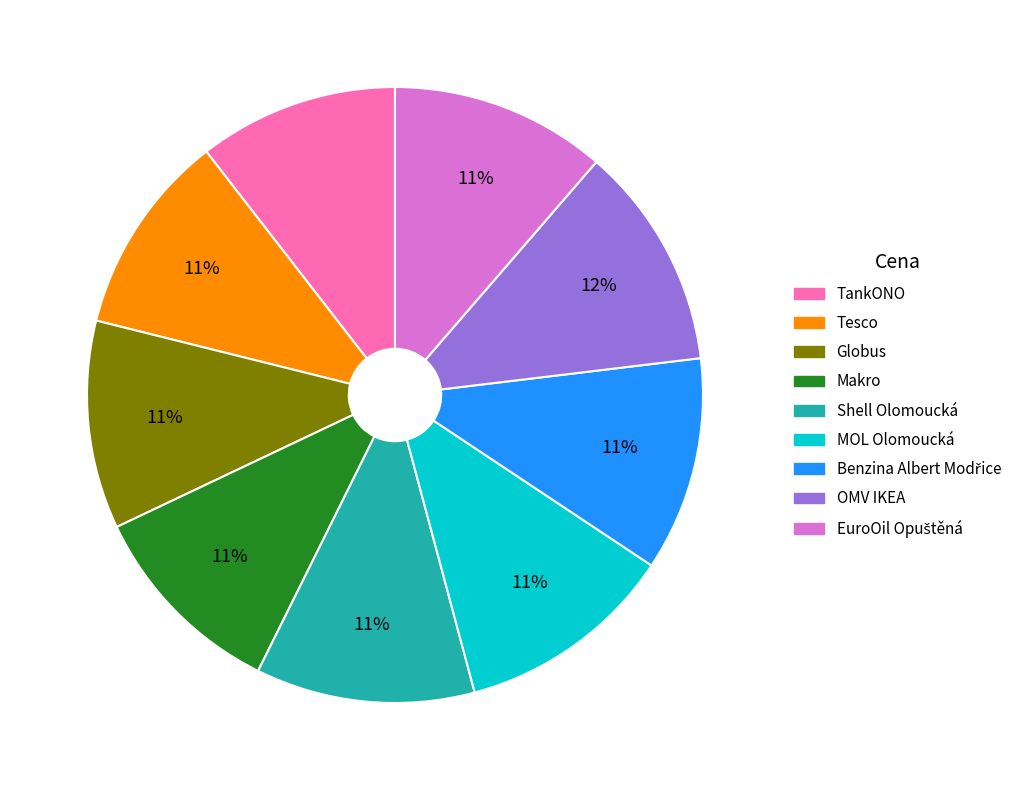

Is there a majority slice in this chart?

No